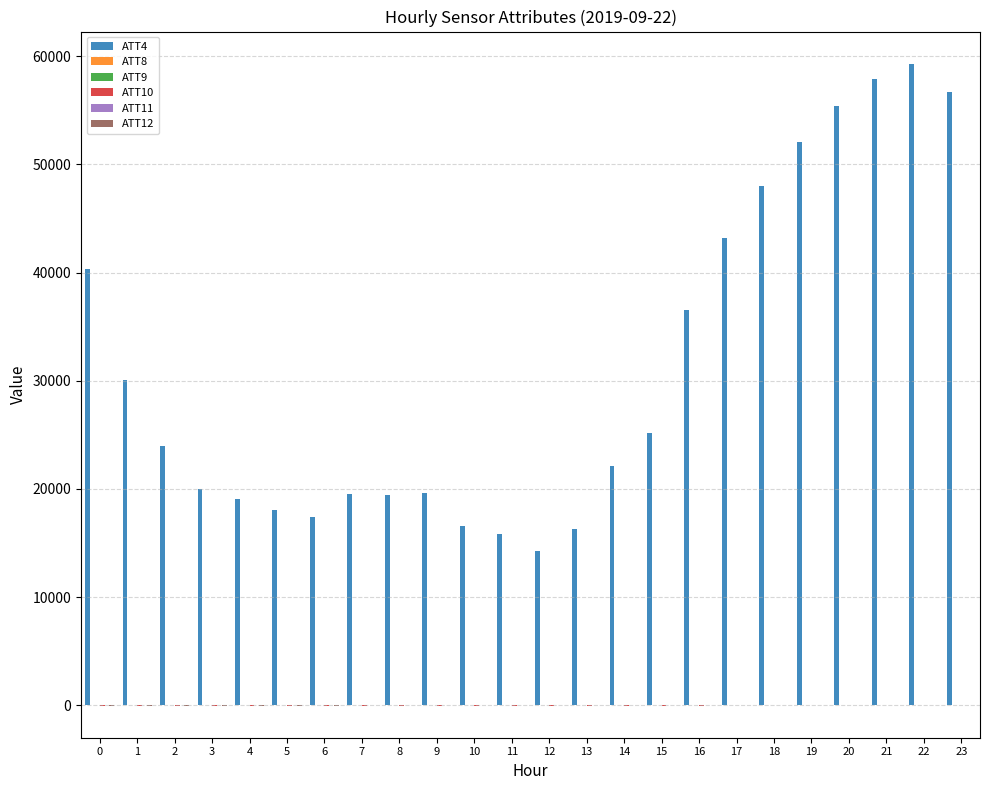

What is the maximum value shown in the chart?

59300.0